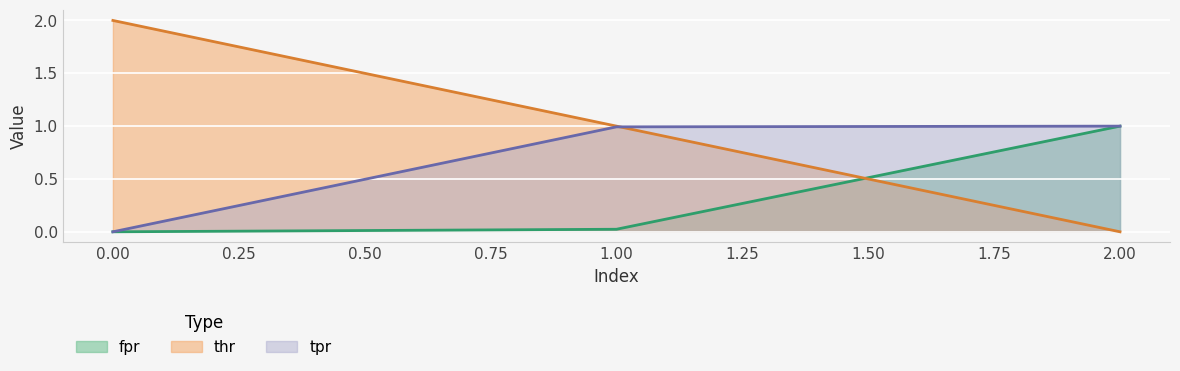

Reading left to right, list all the values displayed in this chart.

fpr: 0.0	0.0	1.0
thr: 2.0	1.0	0.0
tpr: 0.0	1.0	1.0